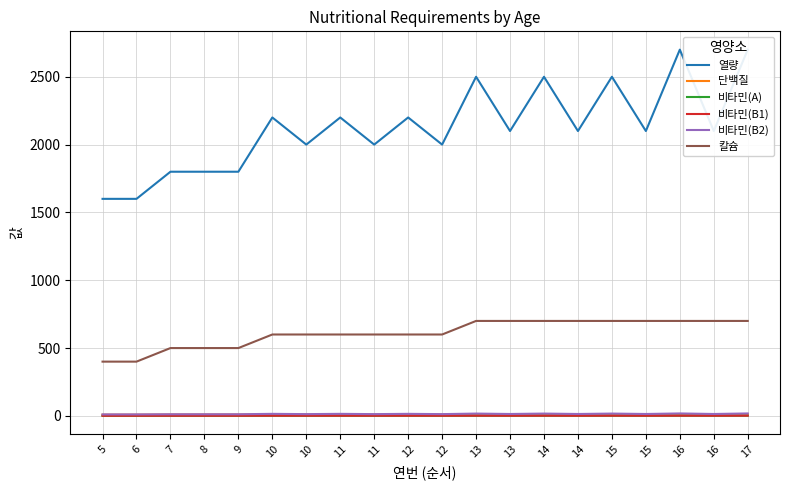

Reading left to right, transcribe all the data shown in this chart.

열량: 5=1600.0	6=1600.0	7=1800.0	8=1800.0	9=1800.0	10=2200.0	10=2000.0	11=2200.0	11=2000.0	12=2200.0	12=2000.0	13=2500.0	13=2100.0	14=2500.0	14=2100.0	15=2500.0	15=2100.0	16=2700.0	16=2100.0	17=2700.0
단백질: 5=9.0	6=9.0	7=10.0	8=10.0	9=10.0	10=12.0	10=10.0	11=12.0	11=10.0	12=12.0	12=10.0	13=12.0	13=10.0	14=12.0	14=10.0	15=12.0	15=10.0	16=12.0	16=10.0	17=12.0
비타민(A): 5=0.8	6=0.8	7=0.9	8=0.9	9=0.9	10=1.1	10=1.0	11=1.1	11=1.0	12=1.1	12=1.0	13=1.2	13=1.1	14=1.2	14=1.1	15=1.2	15=1.1	16=1.4	16=1.1	17=1.4
비타민(B1): 5=1.0	6=1.0	7=1.1	8=1.1	9=1.1	10=1.3	10=1.2	11=1.3	11=1.2	12=1.3	12=1.2	13=1.5	13=1.2	14=1.5	14=1.2	15=1.5	15=1.2	16=1.6	16=1.3	17=1.6
비타민(B2): 5=11.0	6=11.0	7=12.0	8=12.0	9=12.0	10=15.0	10=13.0	11=15.0	11=13.0	12=15.0	12=13.0	13=17.0	13=14.0	14=17.0	14=14.0	15=17.0	15=14.0	16=18.0	16=14.0	17=18.0
칼슘: 5=400.0	6=400.0	7=500.0	8=500.0	9=500.0	10=600.0	10=600.0	11=600.0	11=600.0	12=600.0	12=600.0	13=700.0	13=700.0	14=700.0	14=700.0	15=700.0	15=700.0	16=700.0	16=700.0	17=700.0